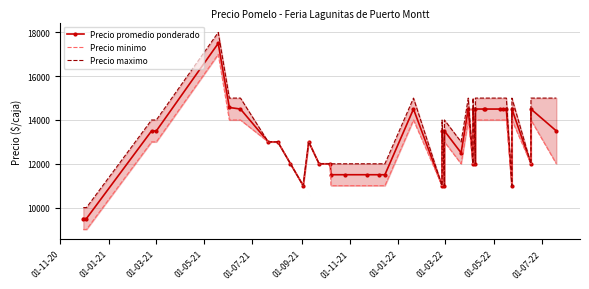

What is the sum of all Precio maximo values?

532000